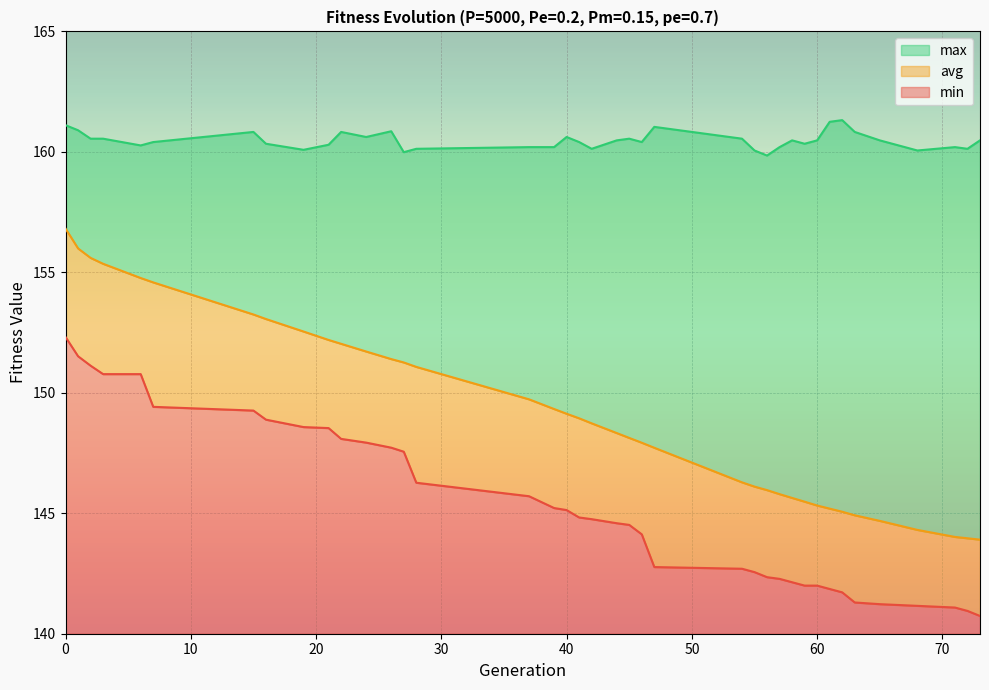

Is it true that max equals 33.5 at 40?

False